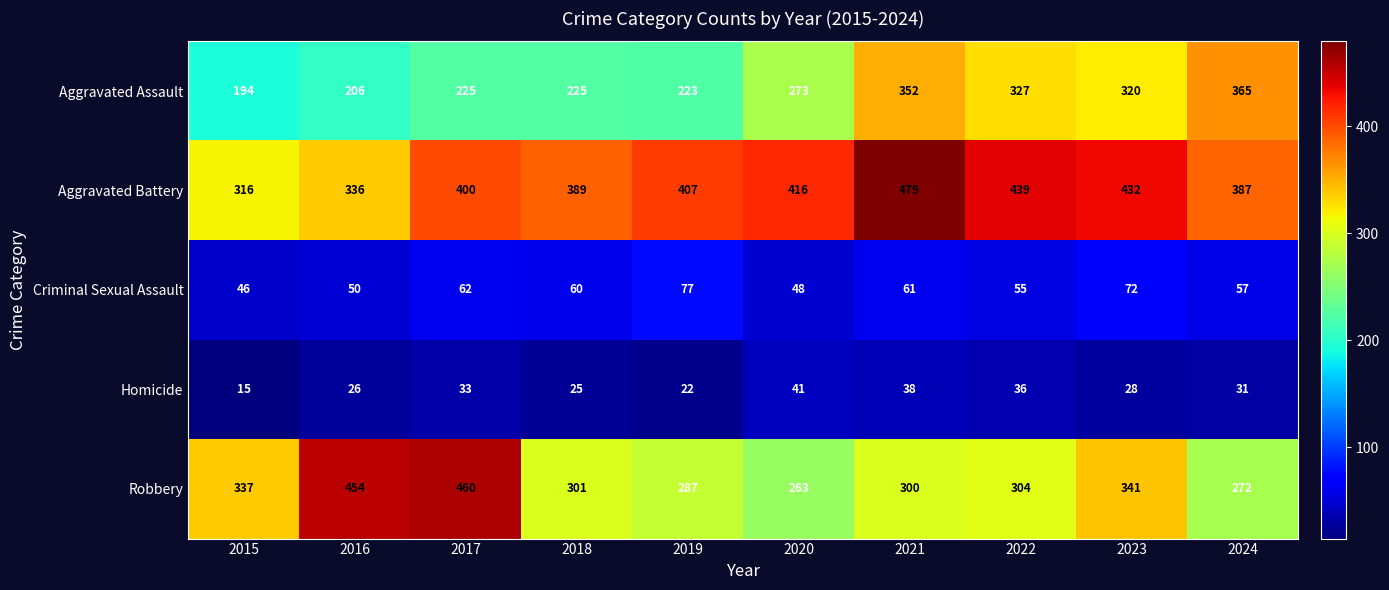

What is the total value across all series at 2021?

1230